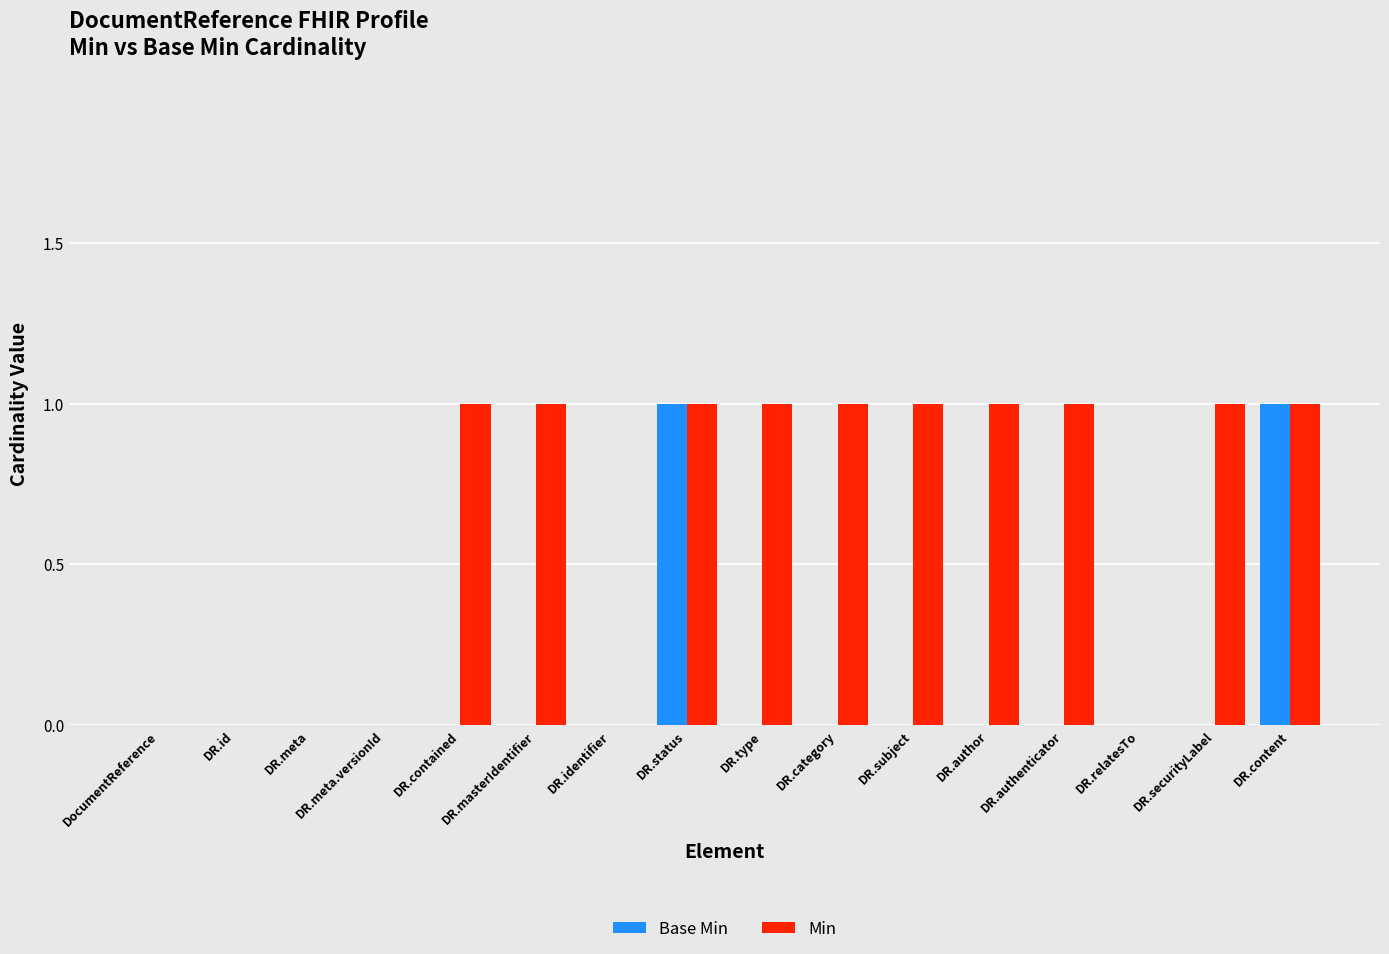

How many groups of bars are there?

16